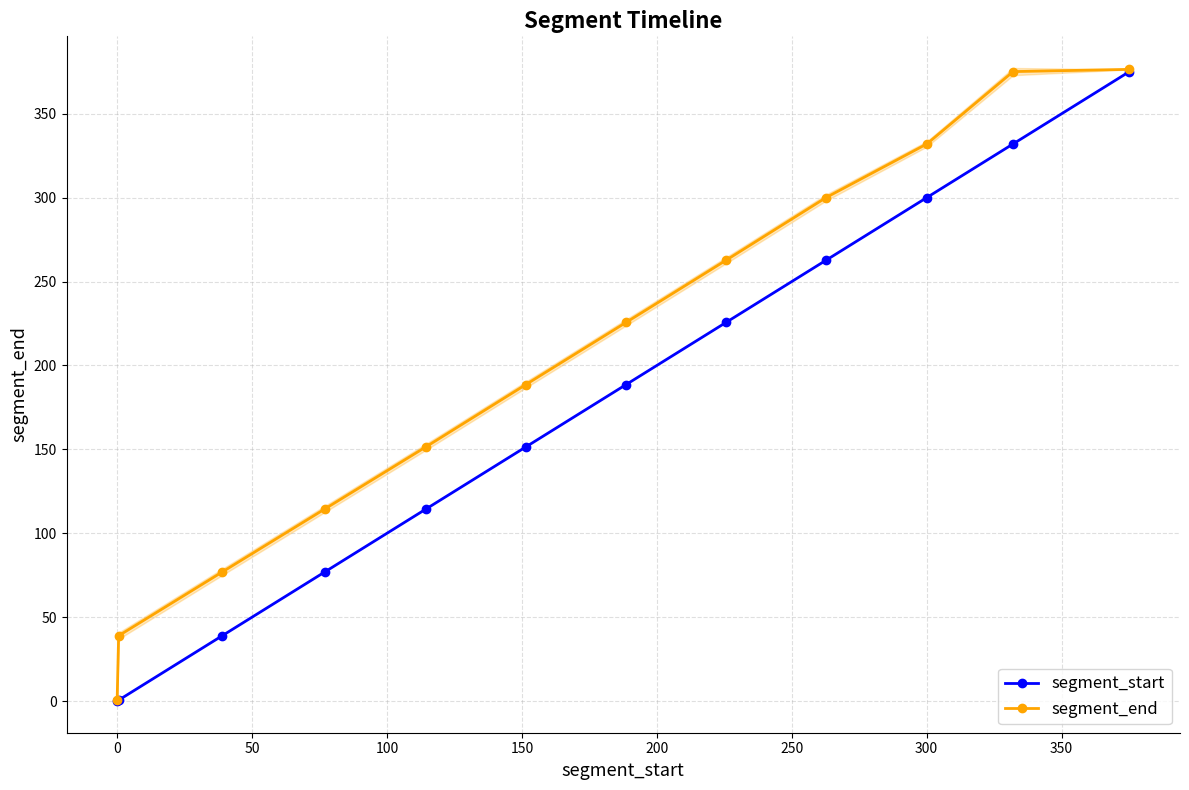

True or false: segment_start and segment_end intersect in this chart.

False